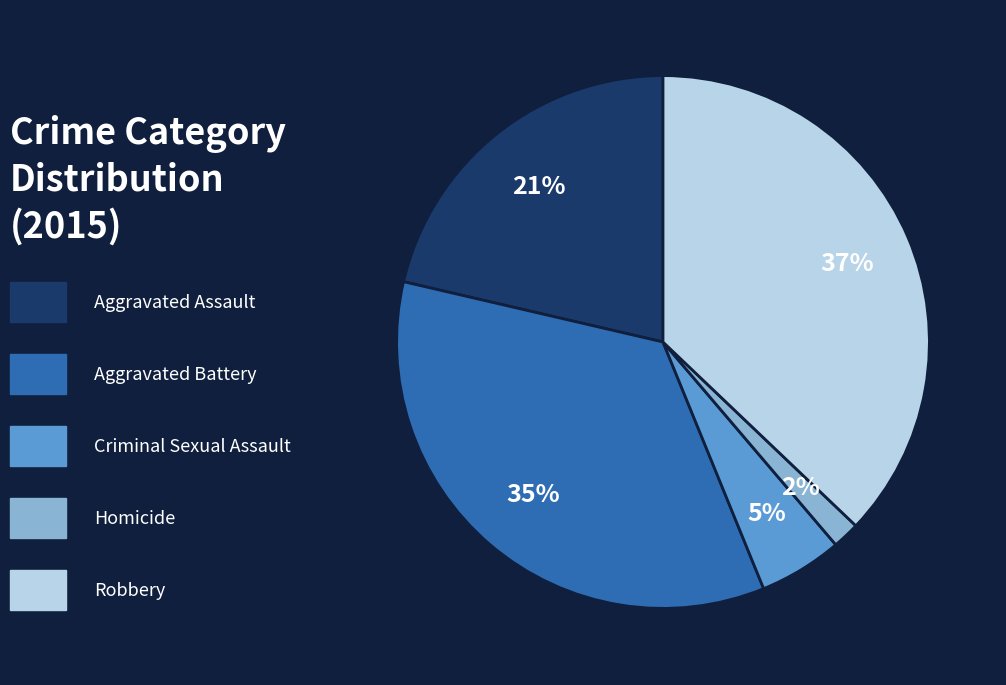

To the nearest percent, what is the difference between the largest and smallest slice percentages?

35%